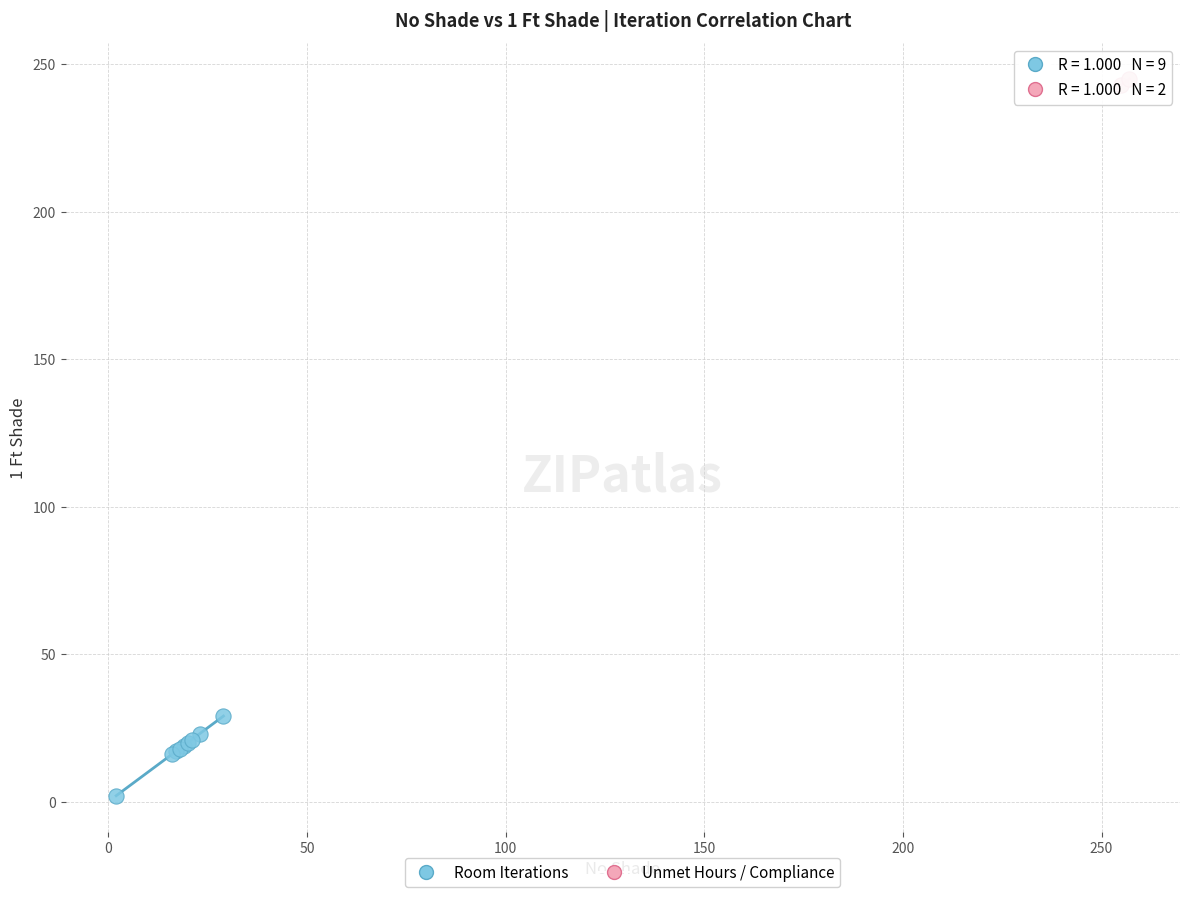

What are all the series names shown in the legend?

Room Iterations, Unmet Hours / Compliance